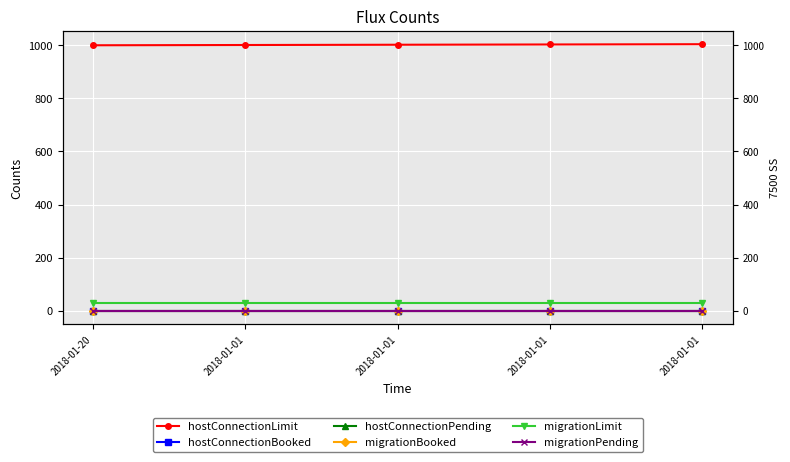

What is the sum of all hostConnectionLimit values?

5010